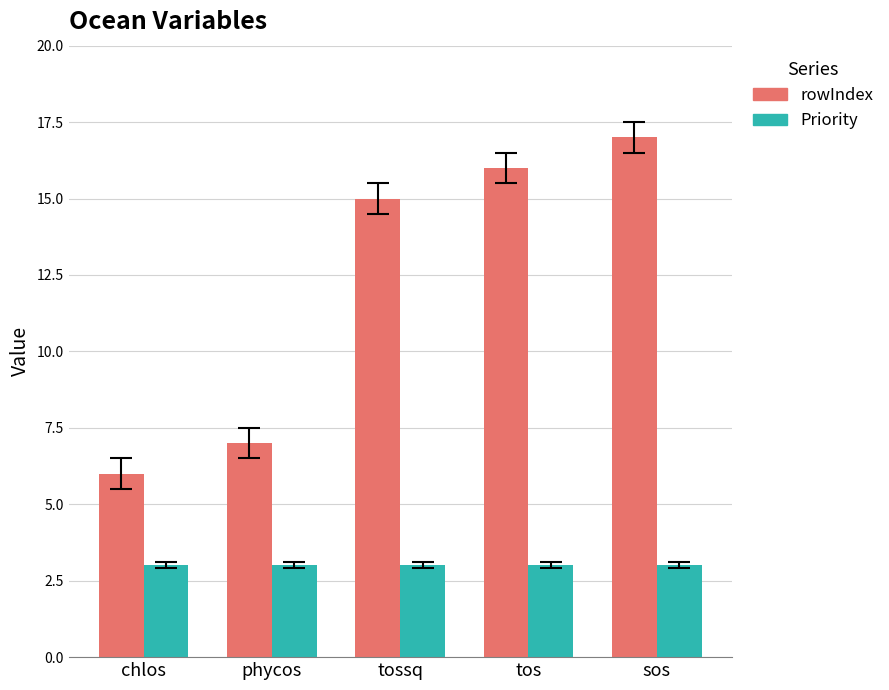

What are all the series names shown in the legend?

rowIndex, Priority